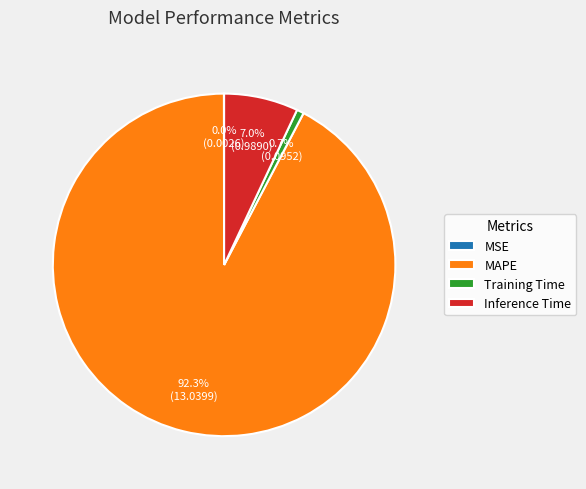

How much of the chart is everything except MAPE?

7.7%